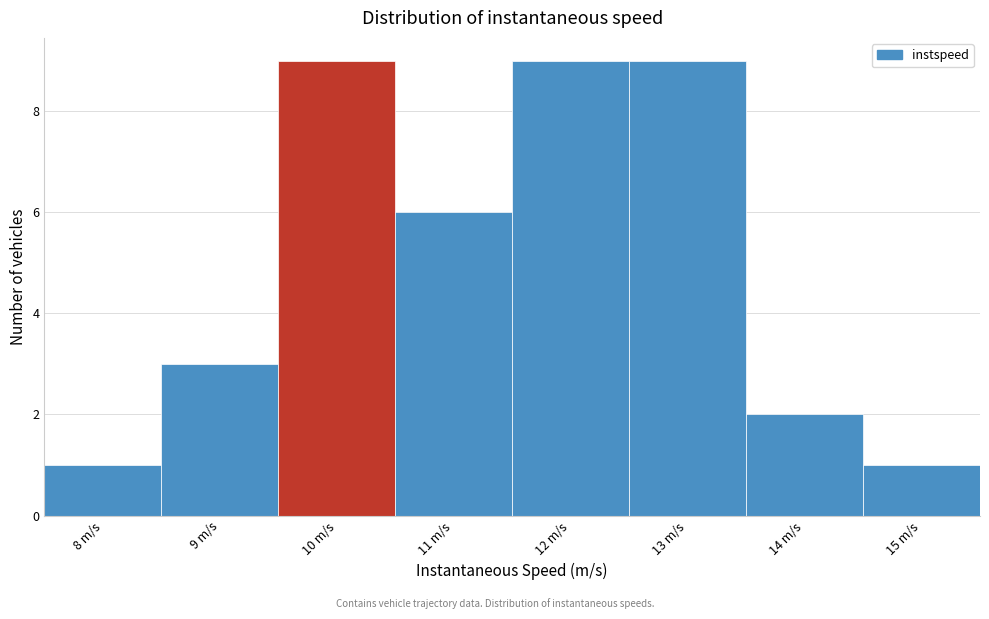

Reading right to left, extract all data points from this chart.

15 m/s=1	14 m/s=2	13 m/s=9	12 m/s=9	11 m/s=6	10 m/s=9	9 m/s=3	8 m/s=1